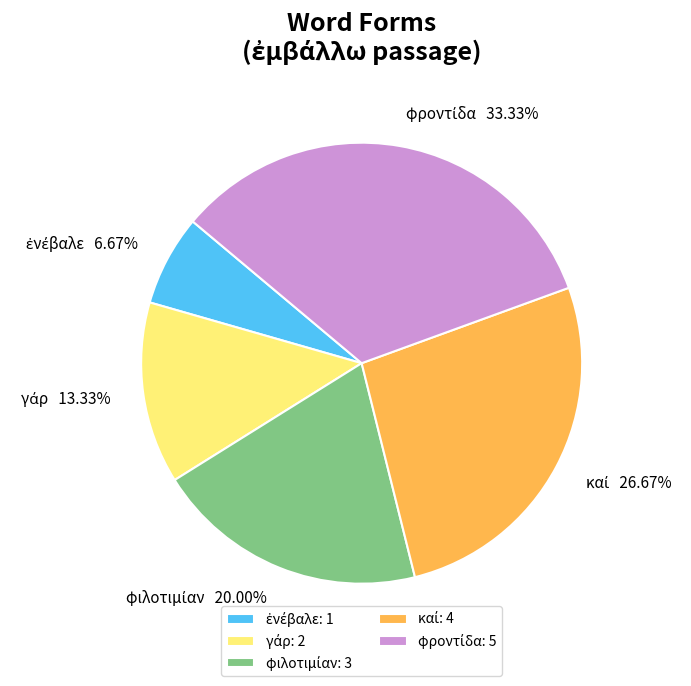

Is there any slice that represents more than half of the pie?

No